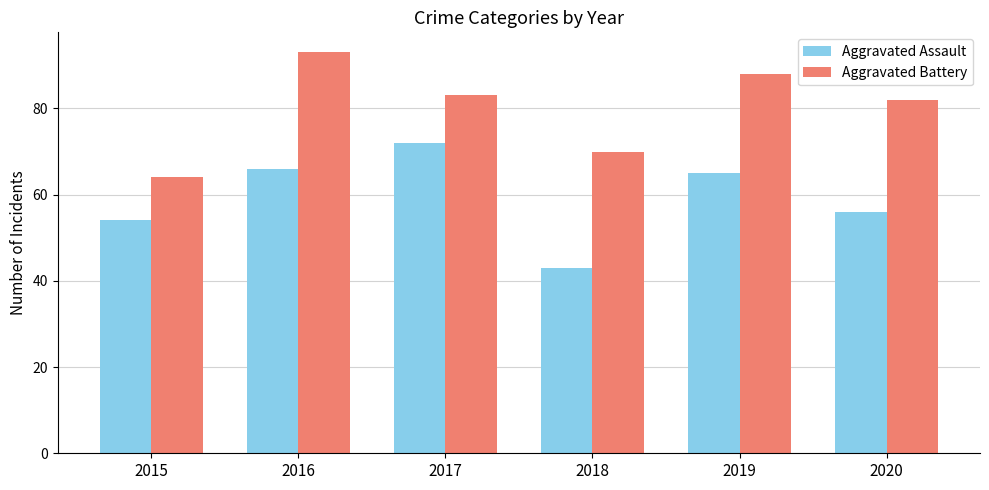

The Aggravated Assault series shows 72 at 2017. True or false?

True